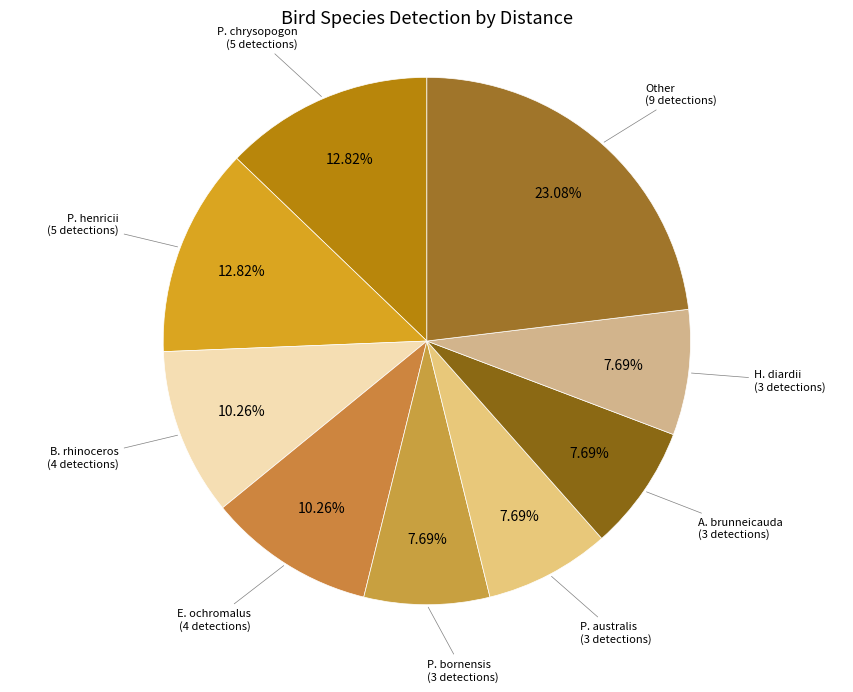

Do P. bornensis and E. ochromalus together represent more than half of the pie?

No